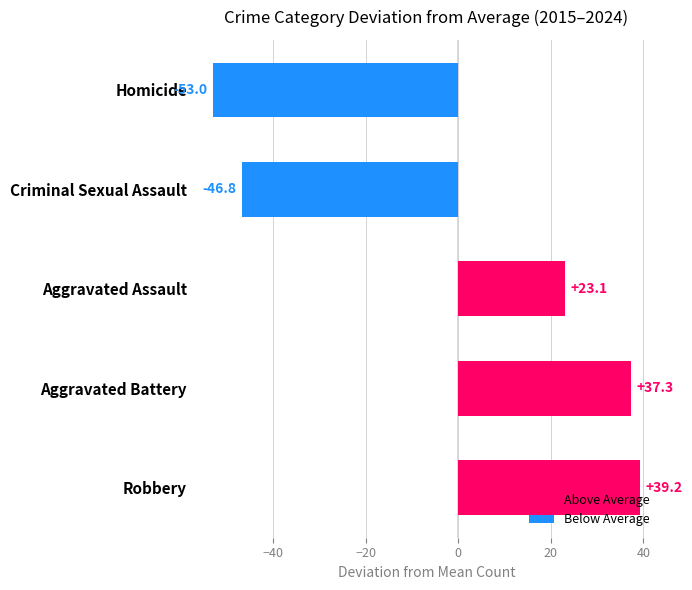

What is the minimum value shown in the chart?

-53.0